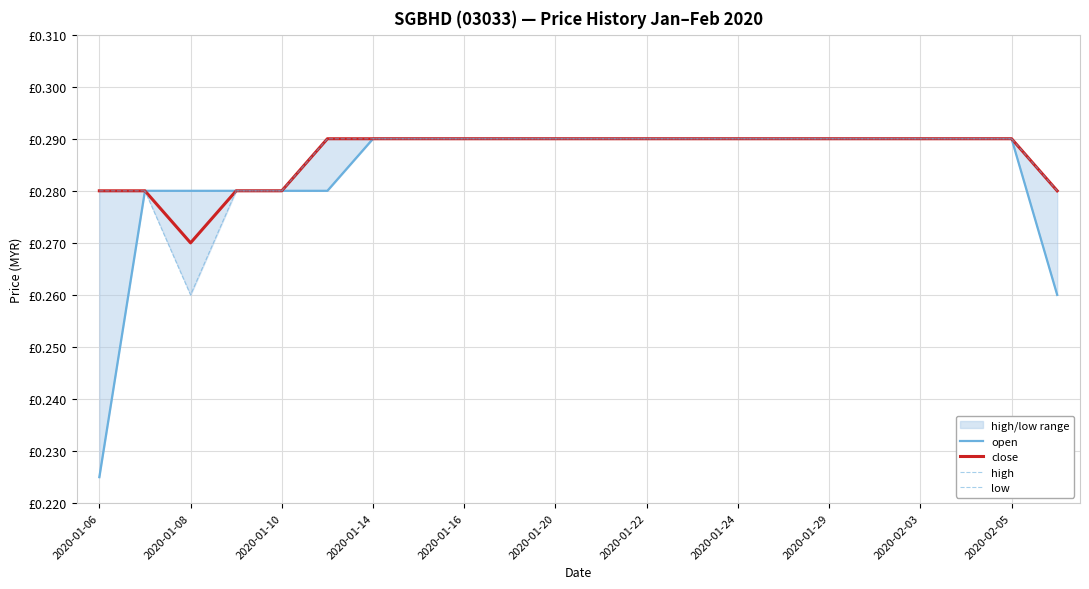

What is the sum of all high values?

6.3